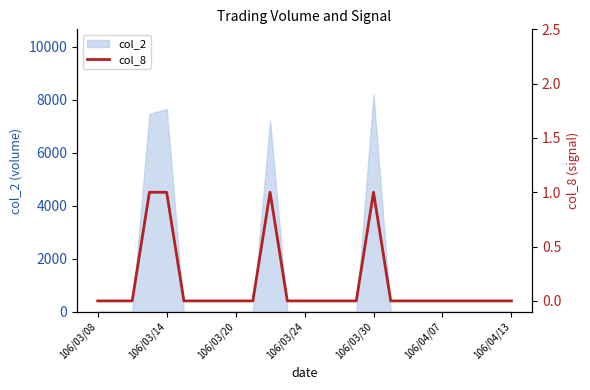

Reading right to left, list all the values displayed in this chart.

0	0	0	0	0	0	0	0	1	0	0	0	0	0	1	0	0	0	0	0	1	1	0	0	0